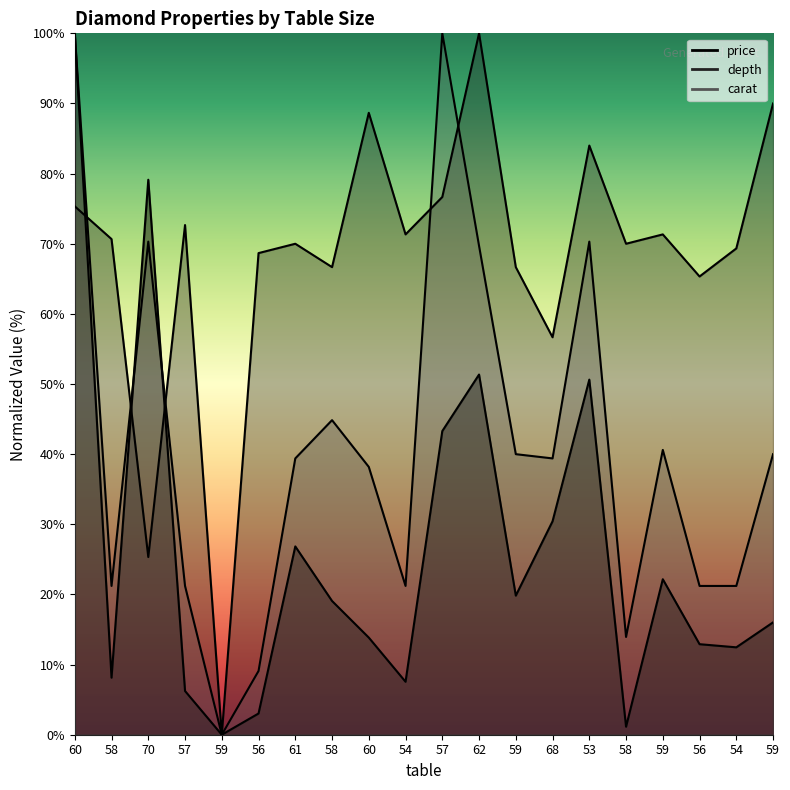

Which series has the largest total across all categories?

depth